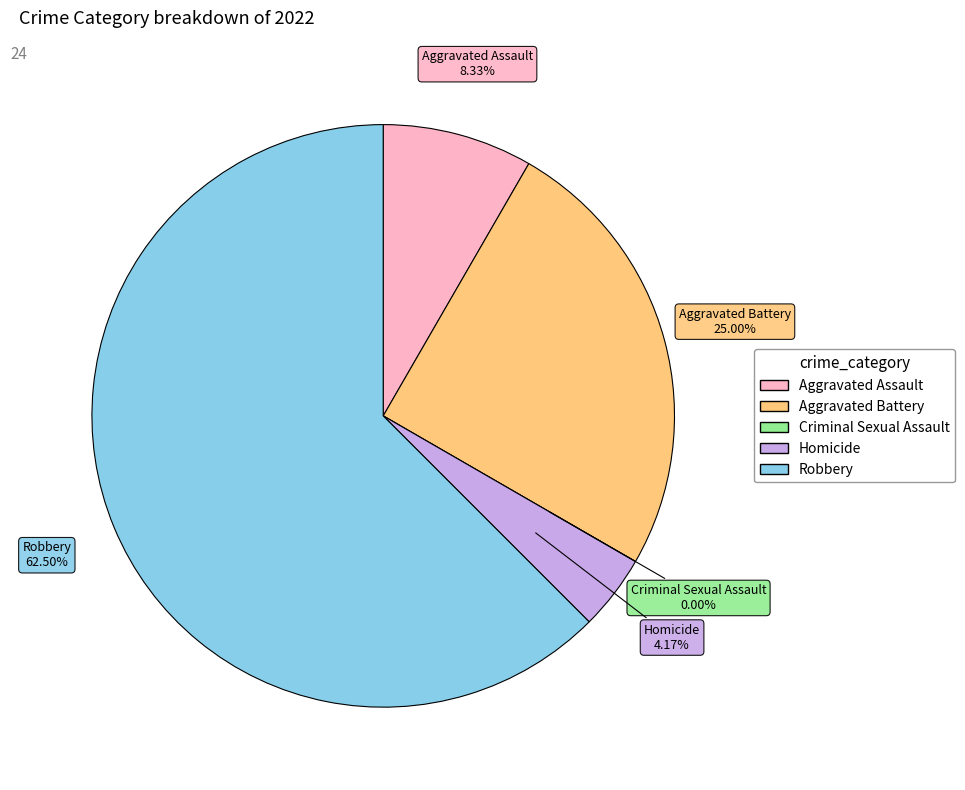

What is the change in value from Aggravated Assault to Aggravated Battery?

+4